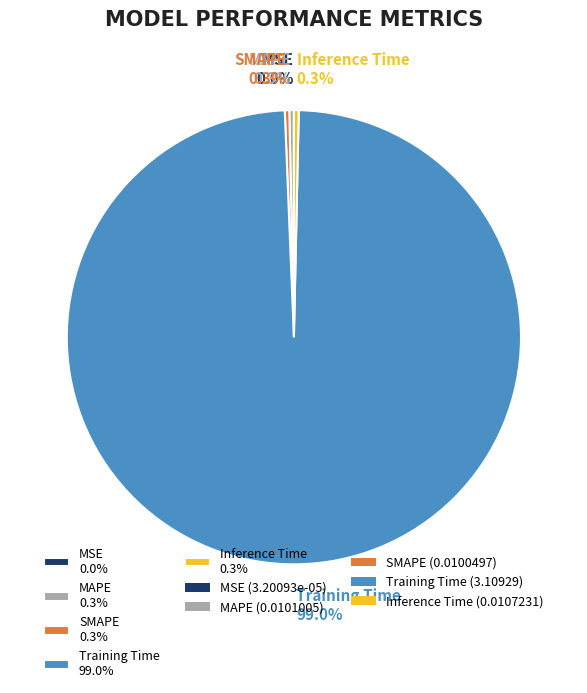

The Training Time slice represents 99% of the pie. True or false?

True